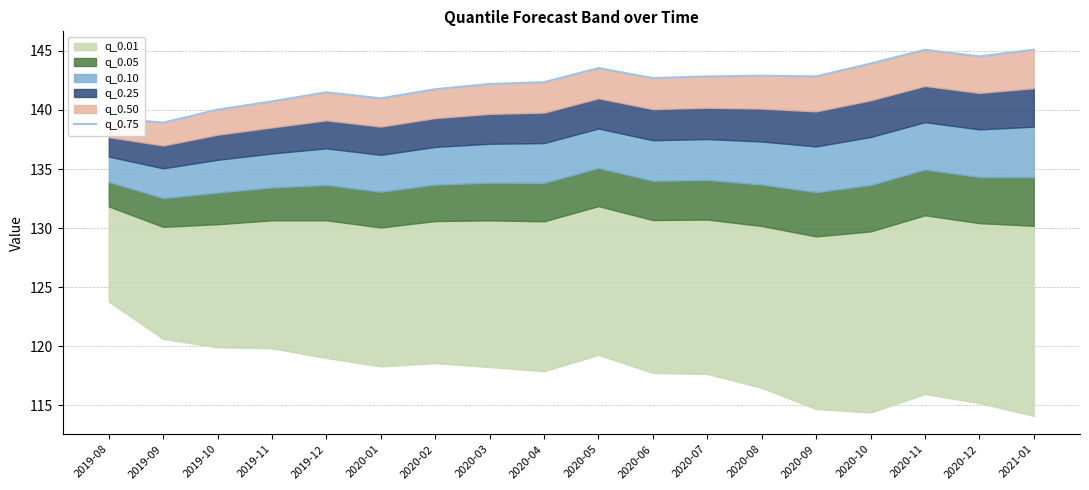

Rank the categories by value from lowest to highest.

2019-09, 2019-08, 2019-10, 2019-11, 2020-01, 2019-12, 2020-02, 2020-03, 2020-04, 2020-06, 2020-07, 2020-09, 2020-08, 2020-05, 2020-10, 2020-12, 2020-11, 2021-01